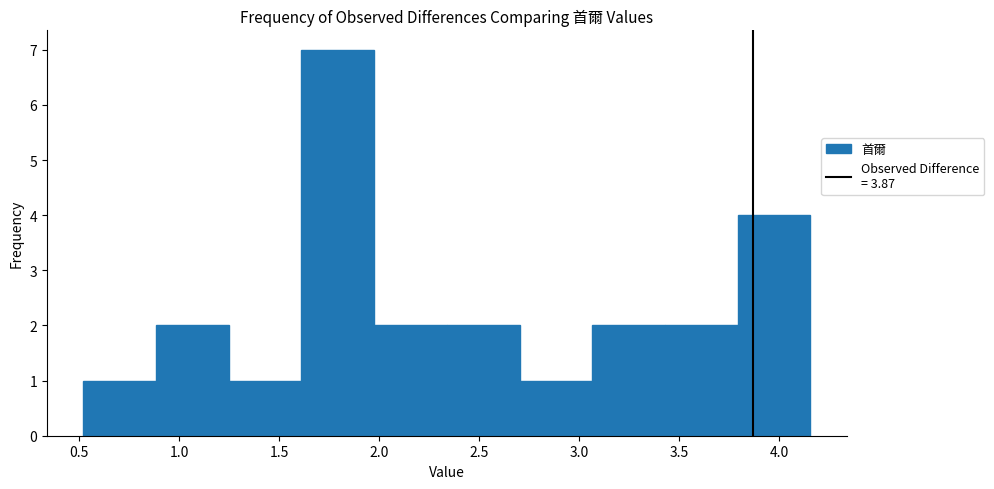

Over which range of the x-axis is the bar tallest?

1.60 to 1.95